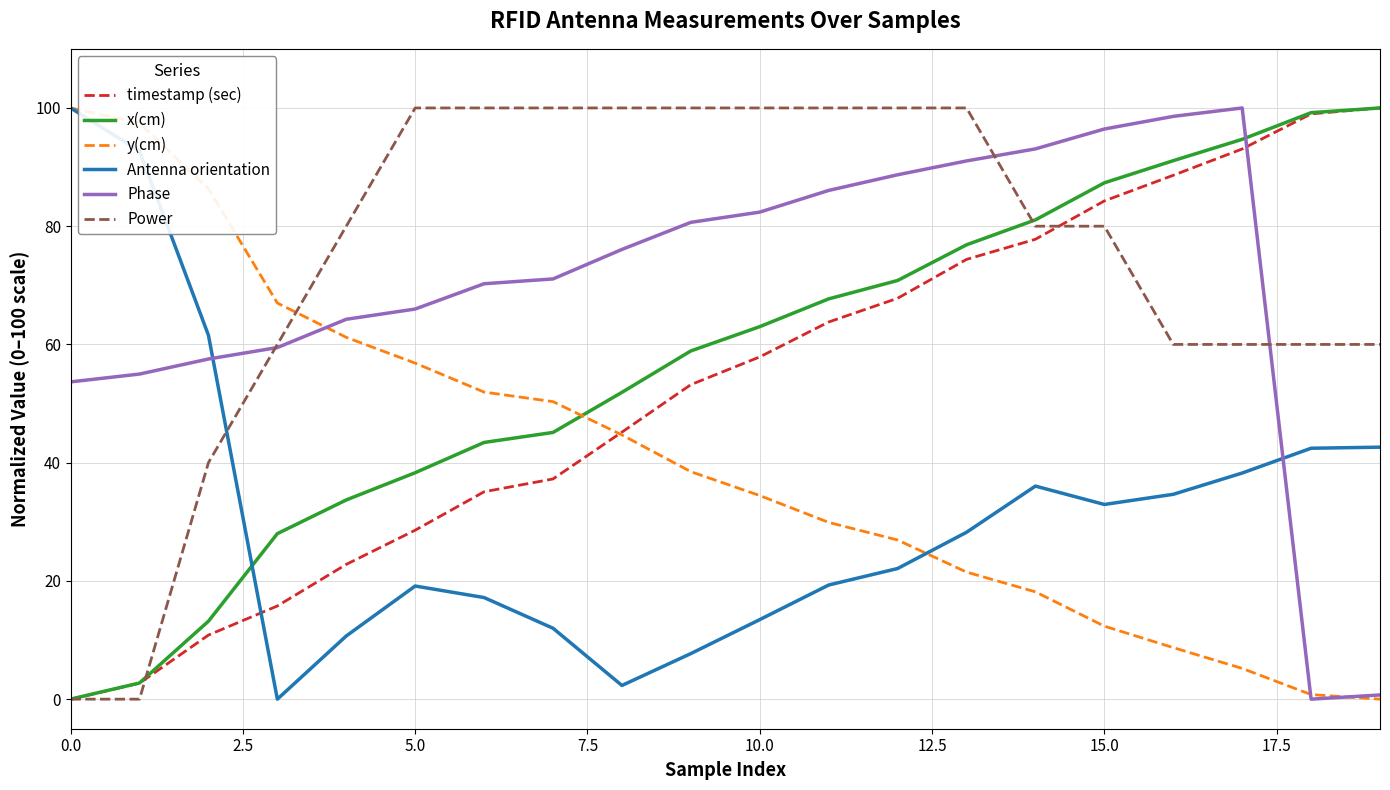

What is the maximum value for y(cm)?

100.0